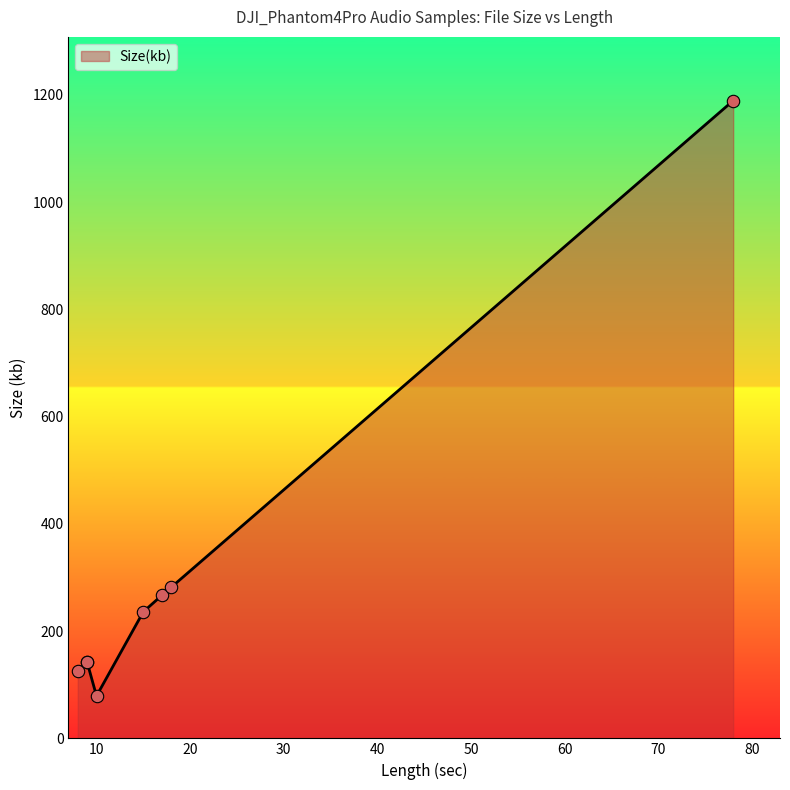

Approximately how many times larger is the value at 78 compared to 15?

5.0